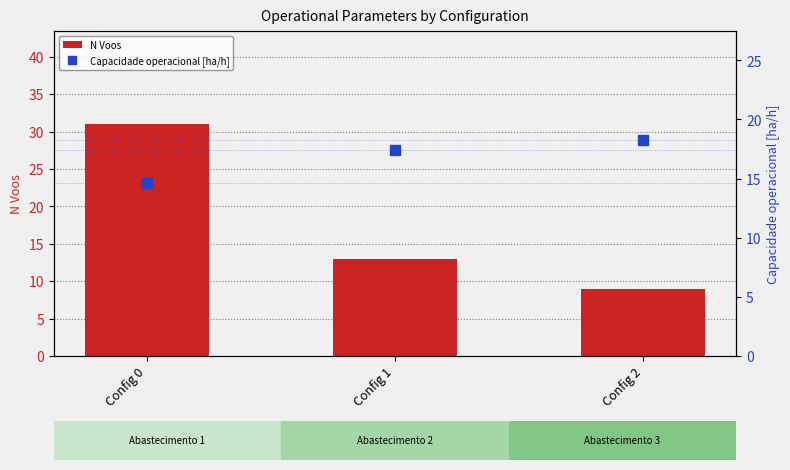

Which series contains the lowest Y value?

N Voos